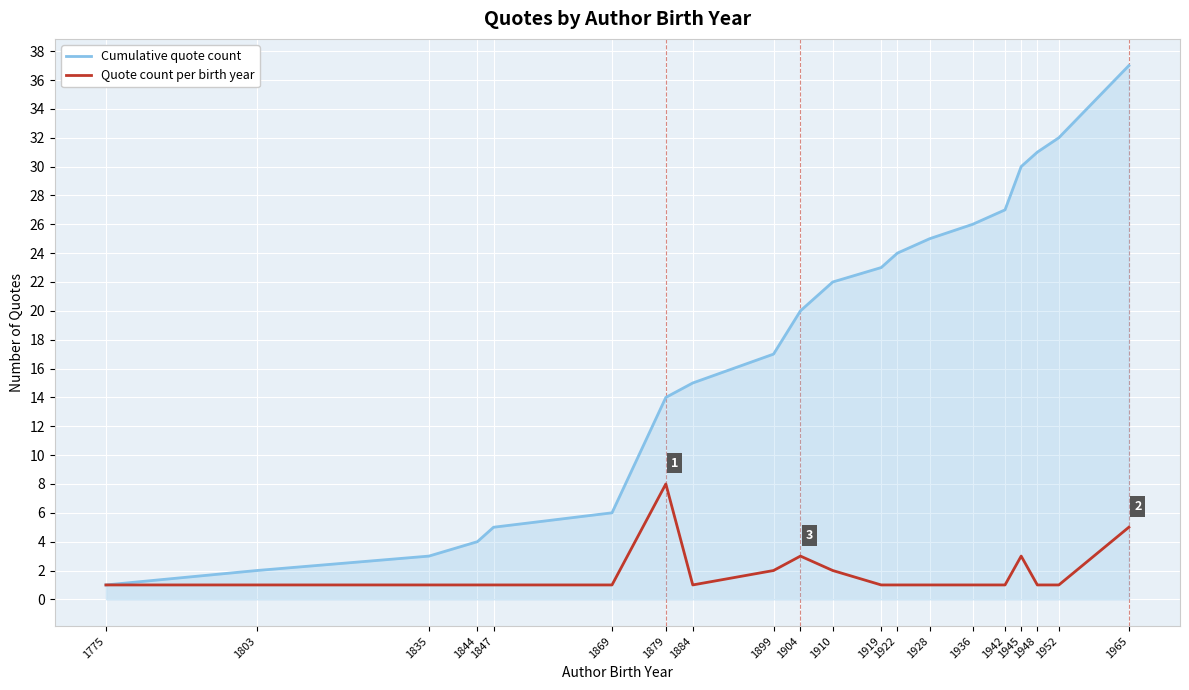

At 1844, list the series in order from smallest to largest.

Quote count per birth year, Cumulative quote count